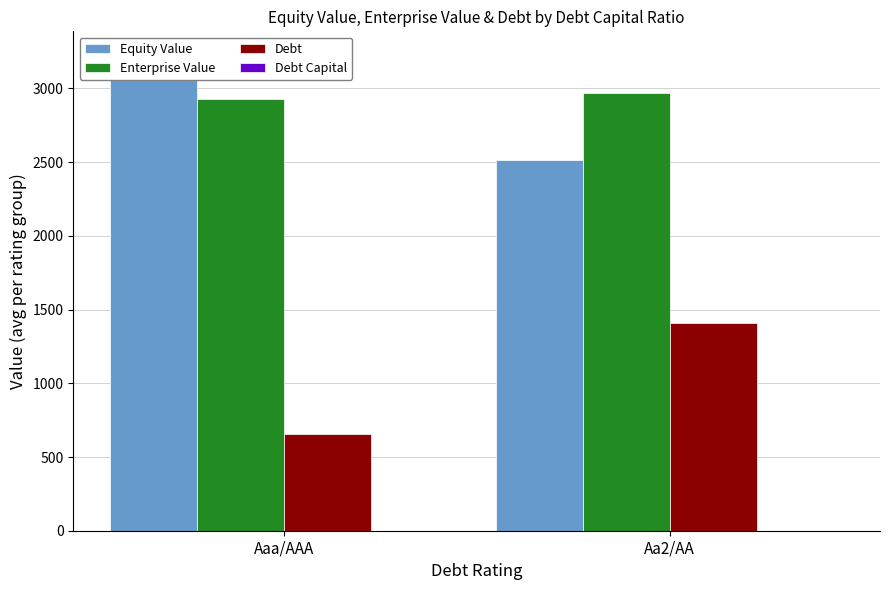

Where does the Equity Value series first go above 3226?

Aaa/AAA